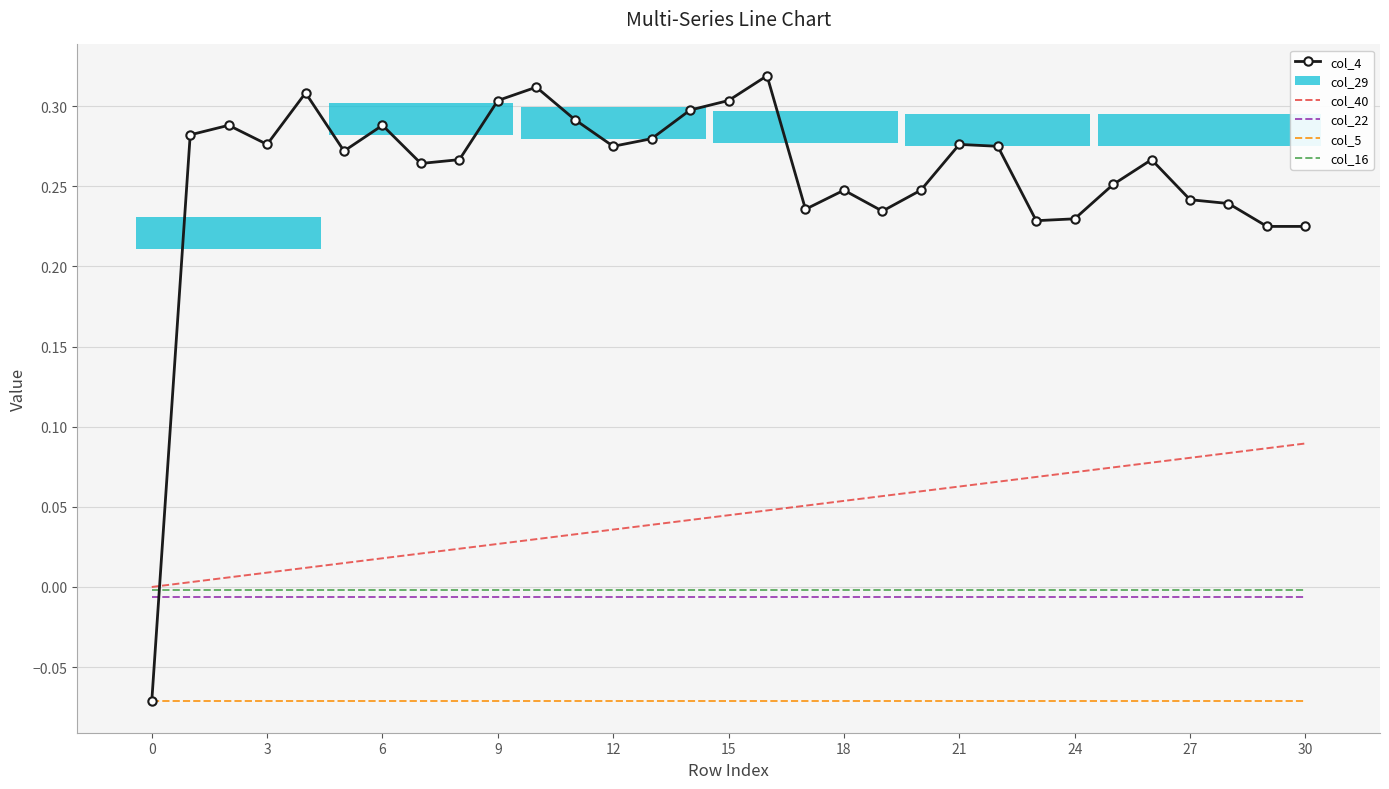

True or false: col_40 and col_5 cross at least once.

False